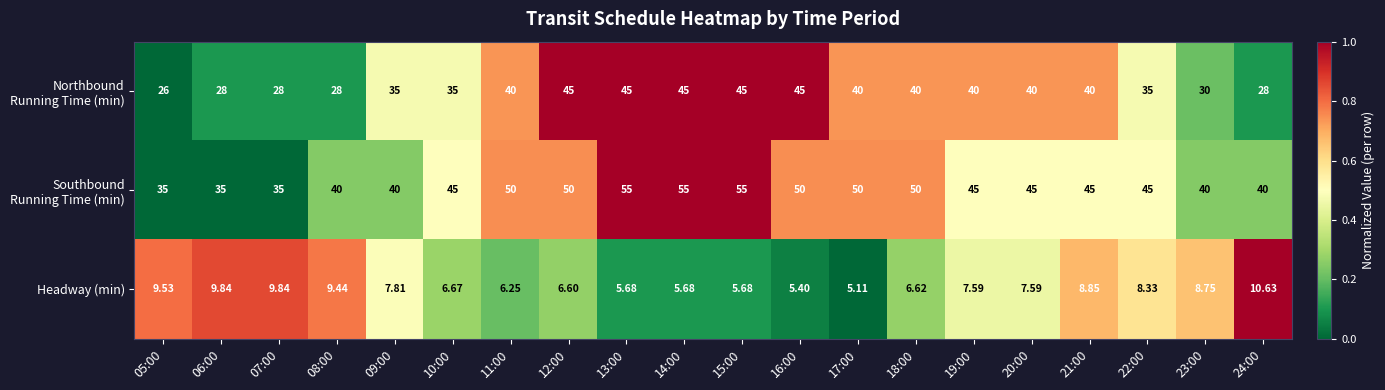

How many series are shown in this chart?

3